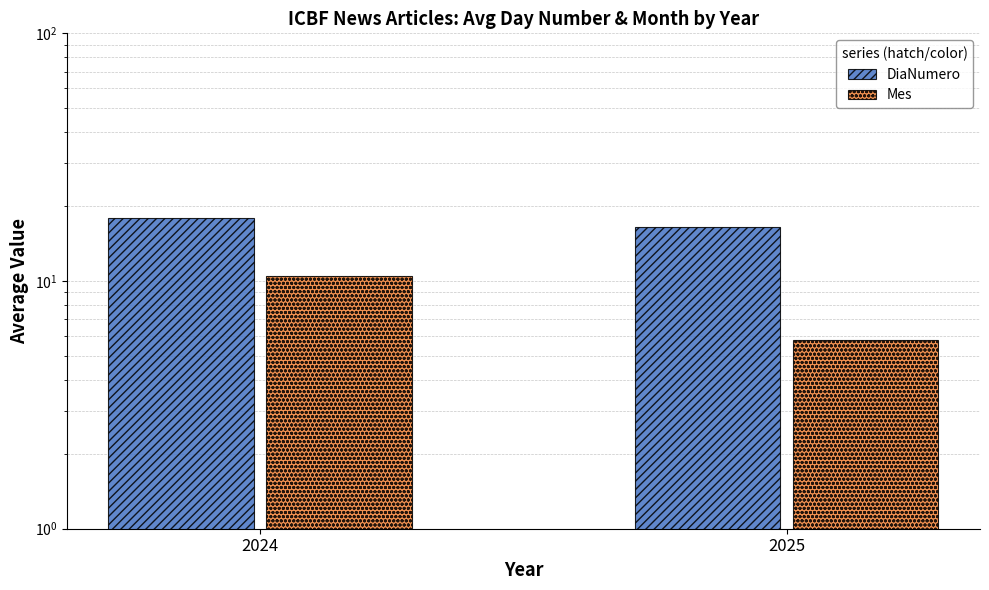

What is the maximum value shown in the chart?

18.0